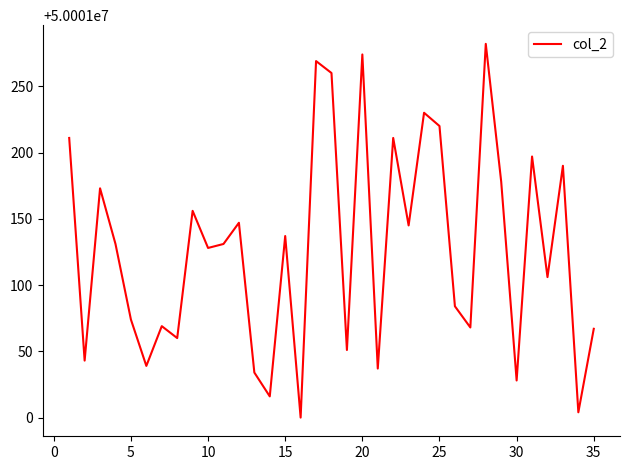

How many interior local peaks (higher than both neighbors) does the data have?

12